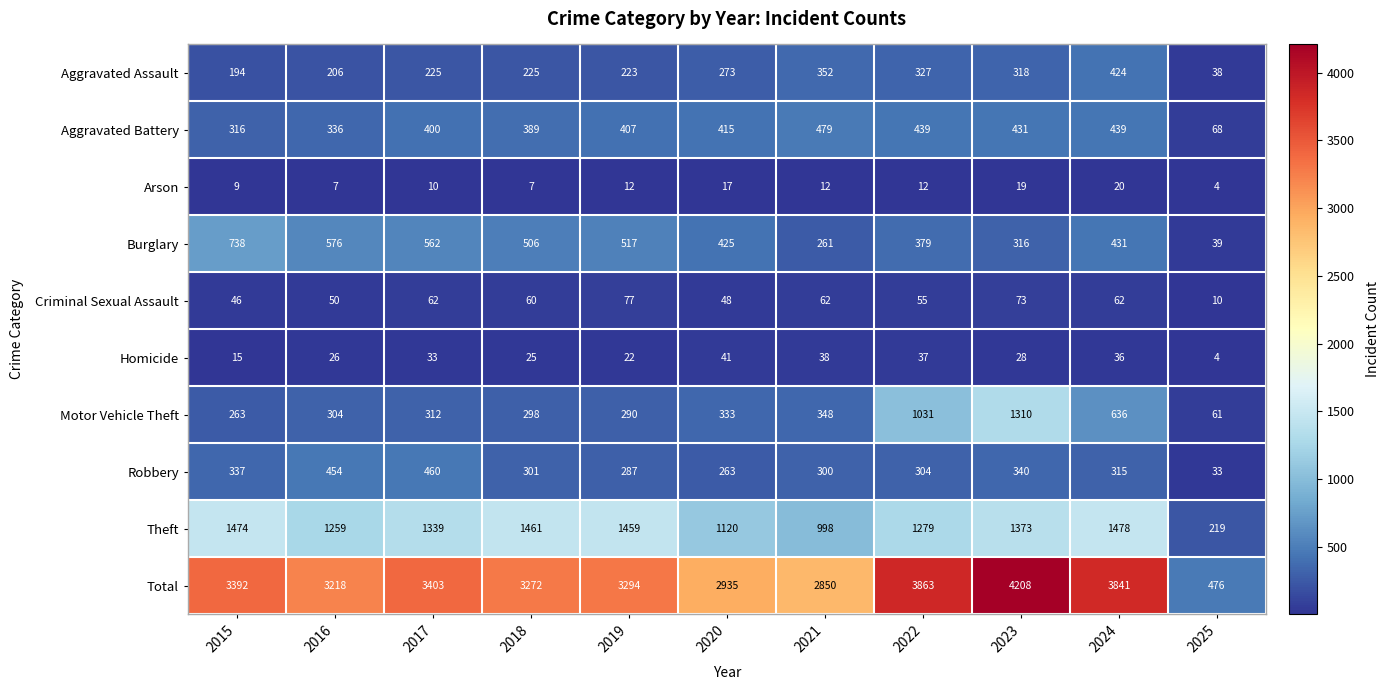

Is it true that Theft equals 1461 at 2018?

True